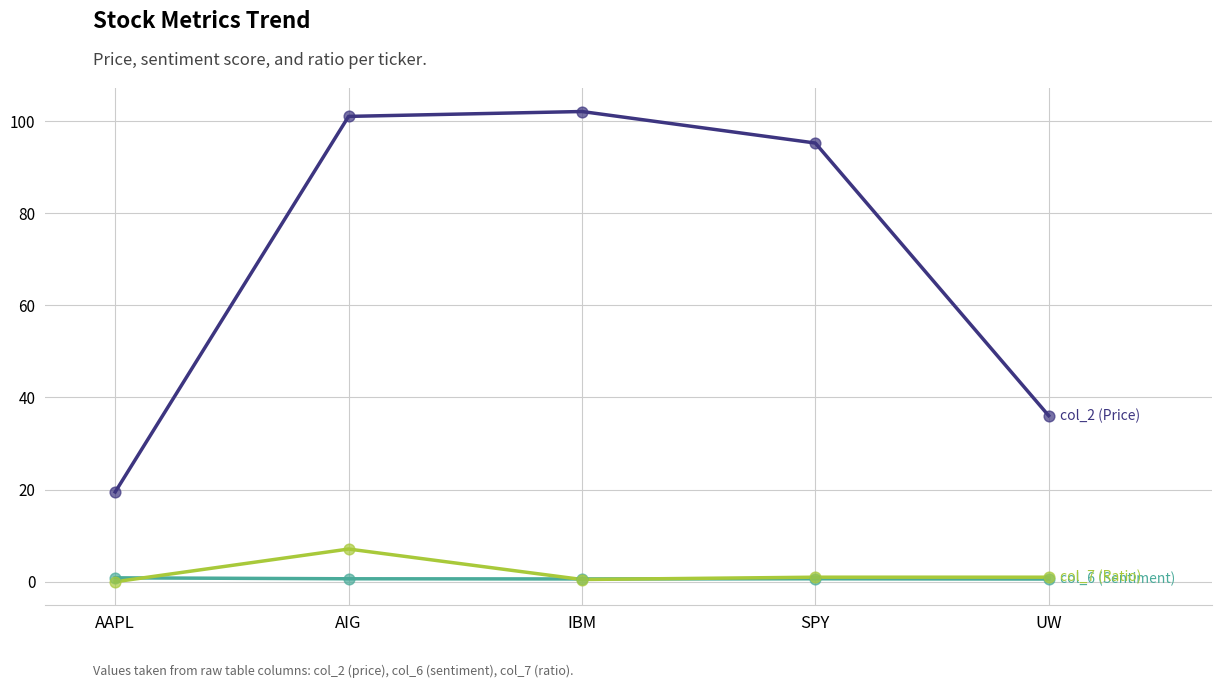

What is the maximum value shown in the chart?

102.1